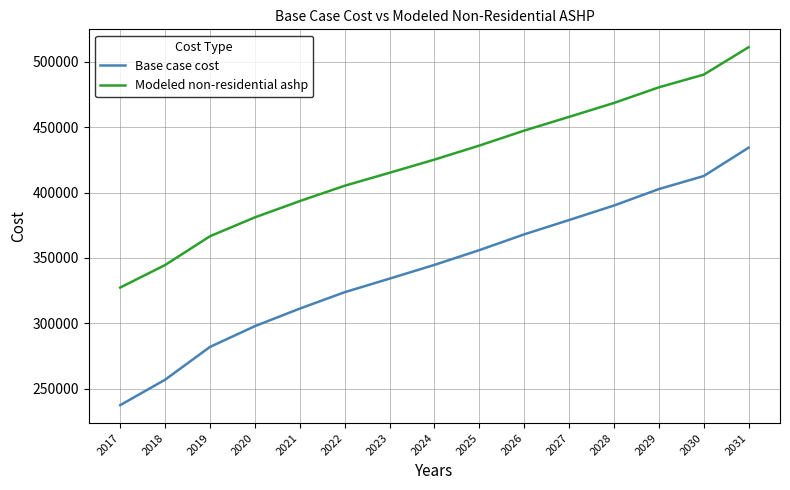

Does the chart display data point markers on the line(s)?

No